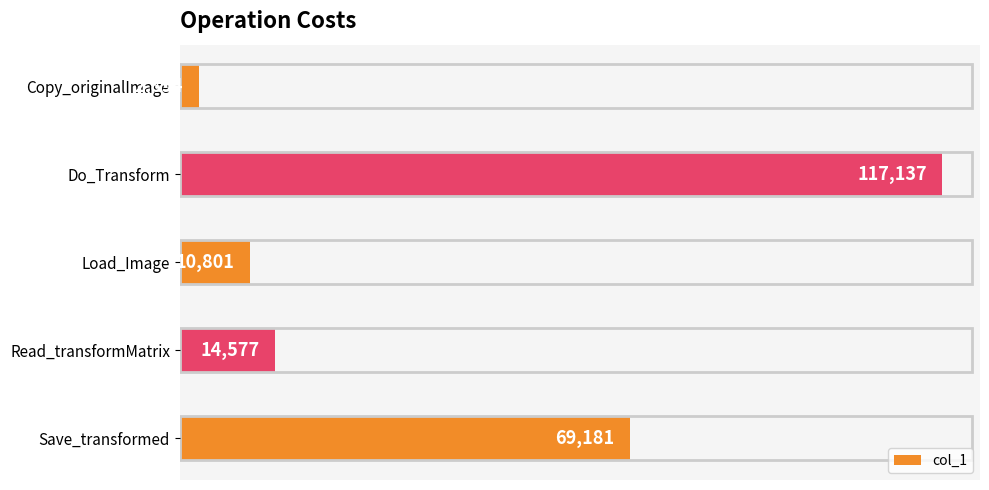

What is the minimum value shown in the chart?

2894